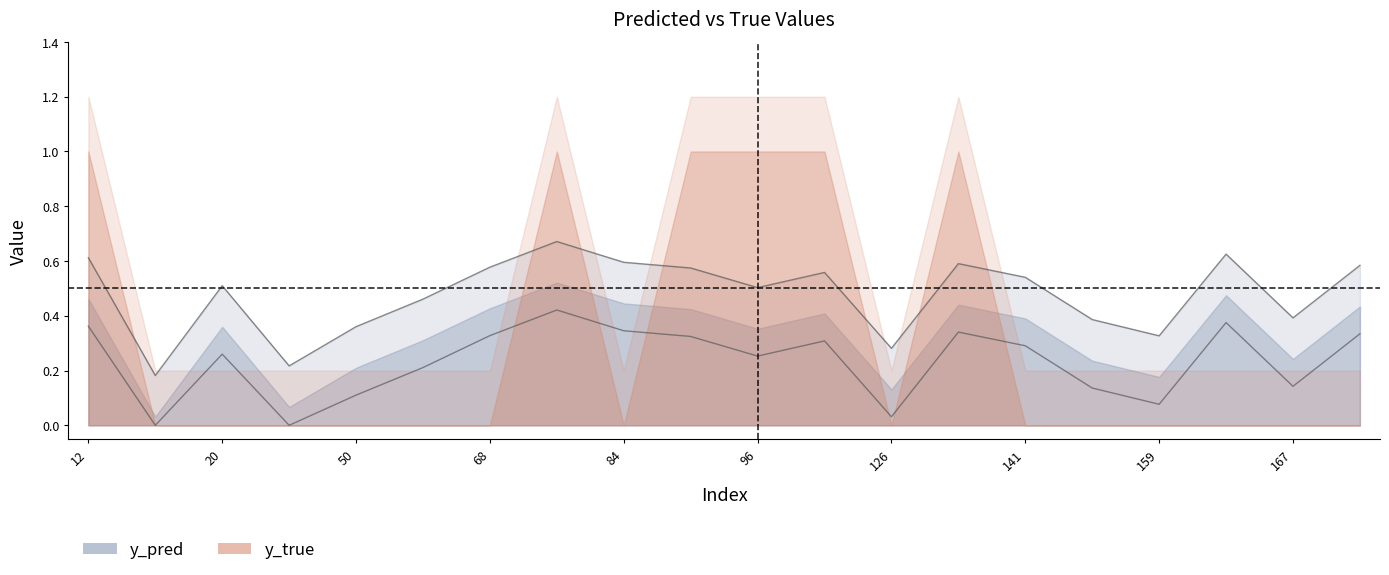

The value at 76 is 0.9. True or false?

False